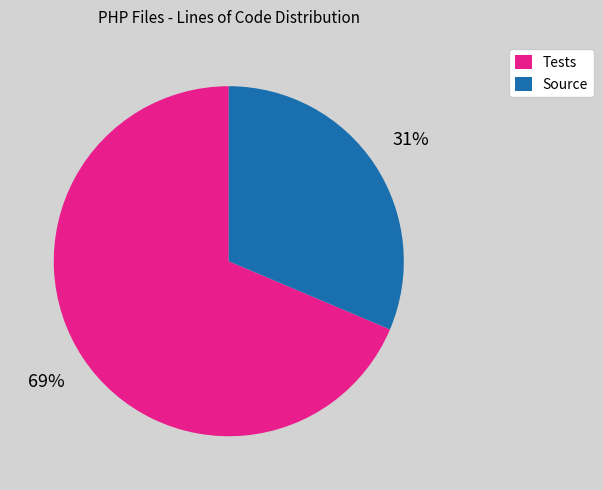

To the nearest percent, what is the average slice percentage?

50%